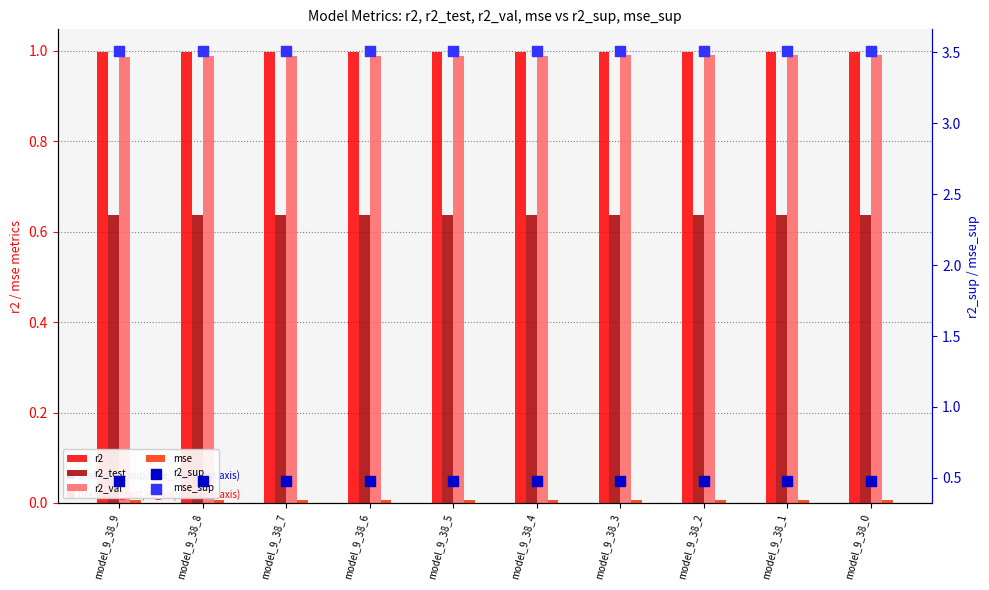

Which series has the largest total across all categories?

mse_sup